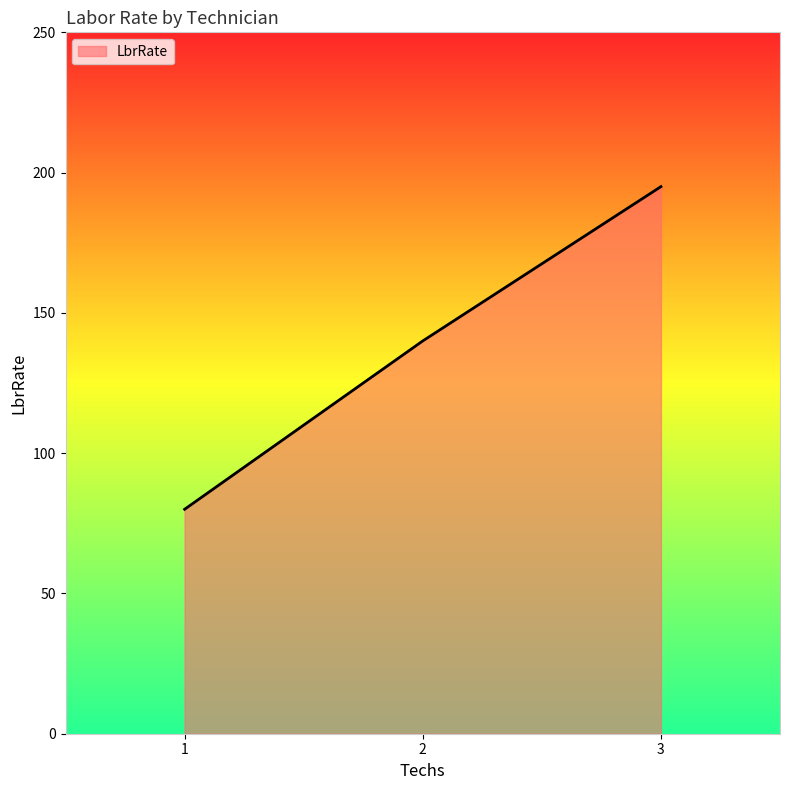

Does the chart have visible grid lines?

No